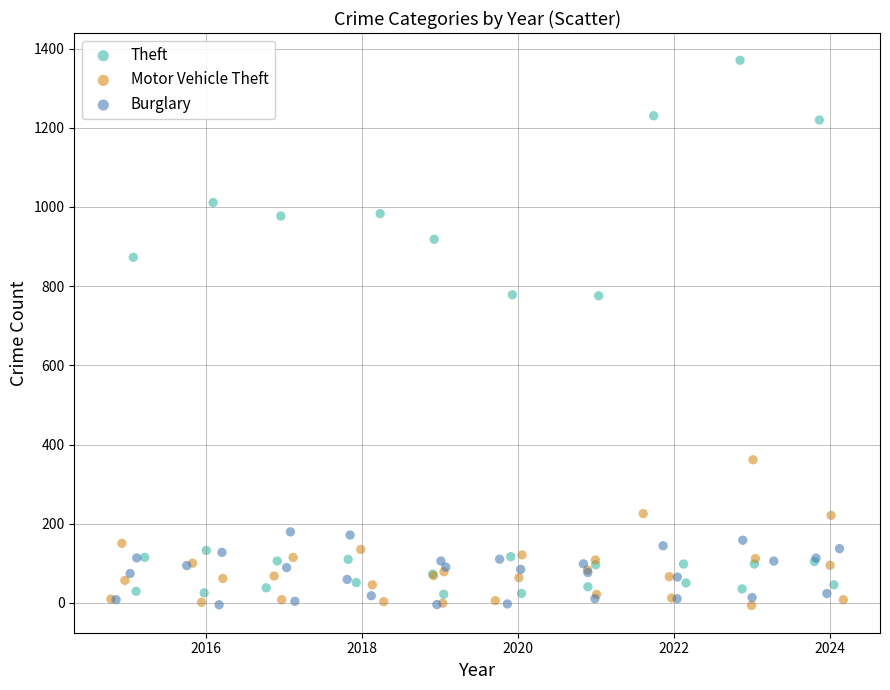

Which series has the widest spread of Y values?

Theft